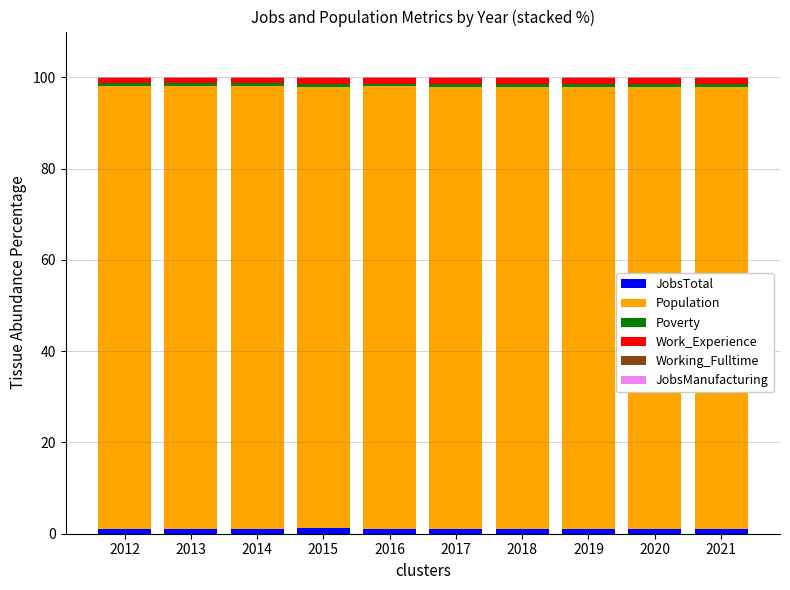

Rank the series at 2013 from lowest to highest value.

Working_Fulltime, JobsManufacturing, Poverty, JobsTotal, Work_Experience, Population